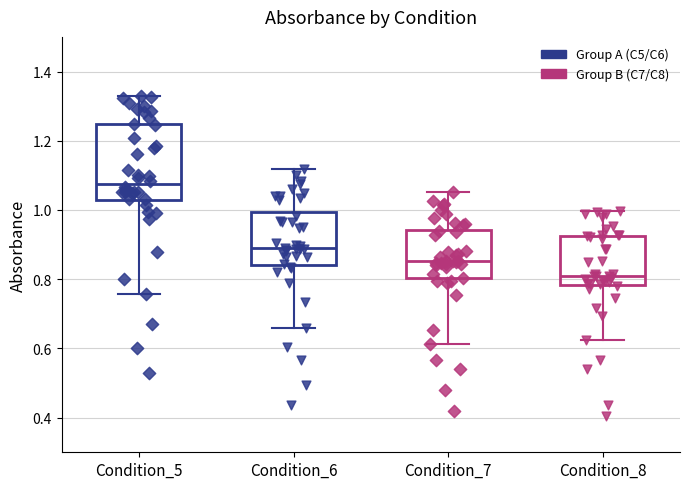

Where is the upper edge of the box for Condition_5 on the y-axis? The values are not printed on the chart, so give them approximately, as read against the axis.

1.24